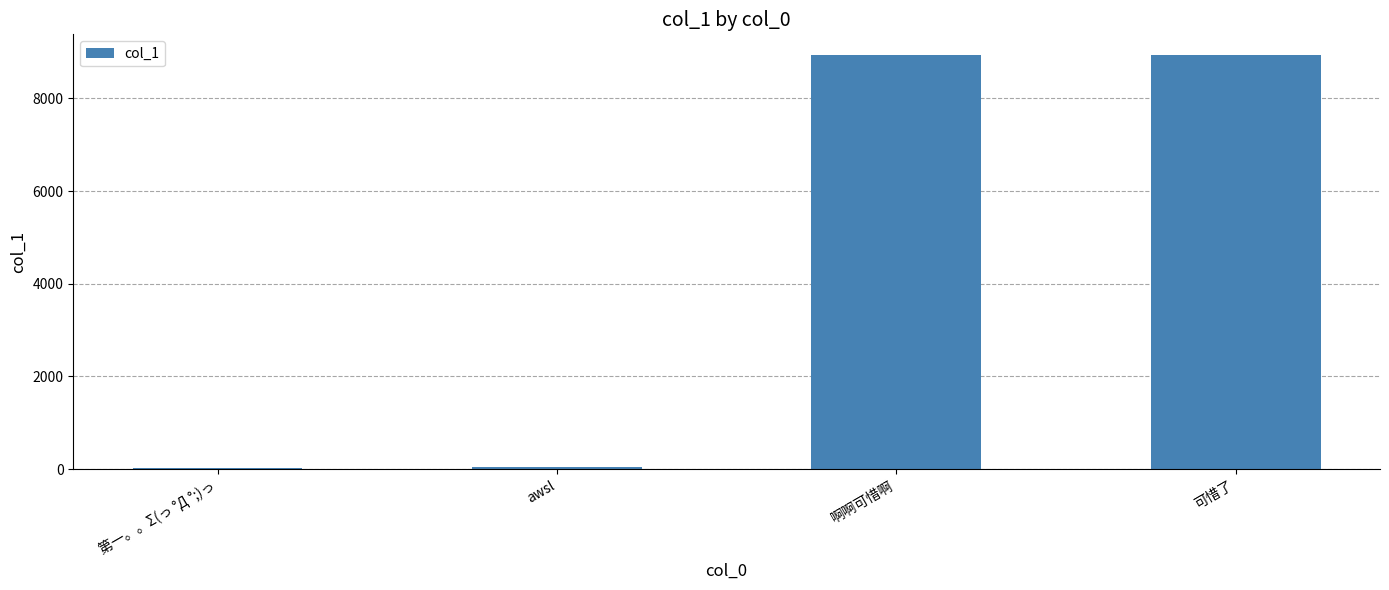

The value at 可惜了 is 5052.7. True or false?

False